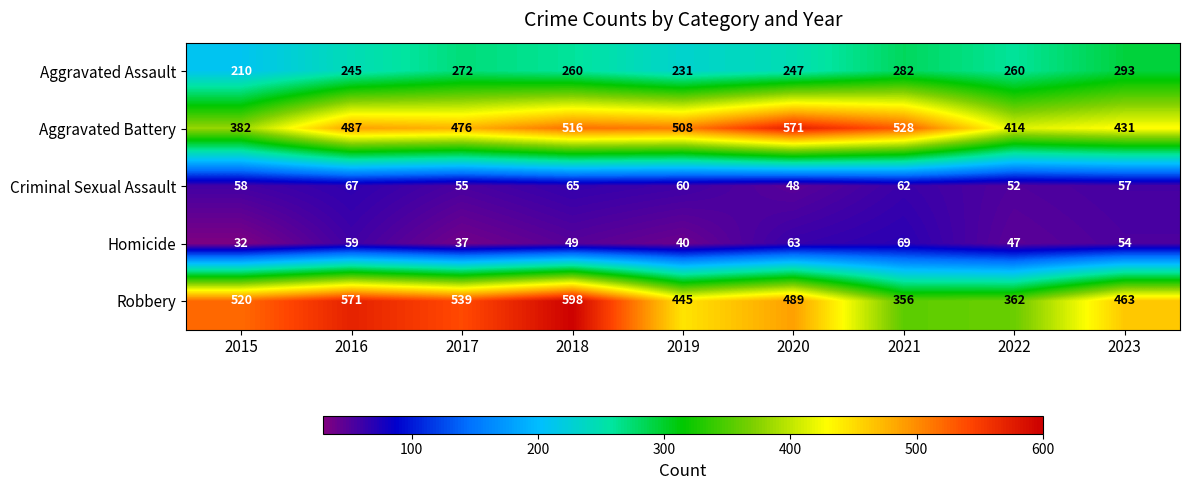

List the series in order of their peak value, lowest first.

Criminal Sexual Assault, Homicide, Aggravated Assault, Aggravated Battery, Robbery